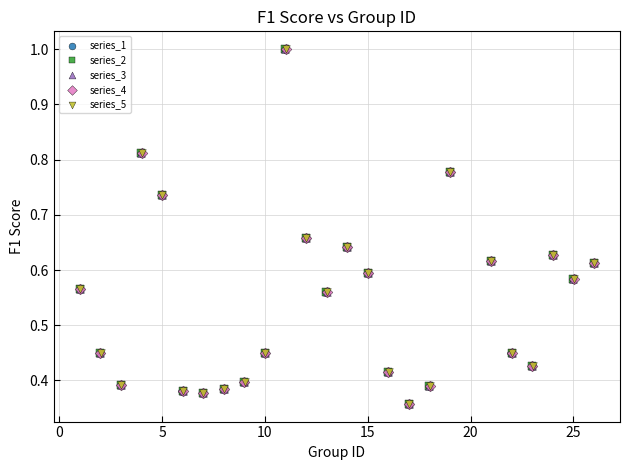

What are all the series names shown in the legend?

series_1, series_2, series_3, series_4, series_5